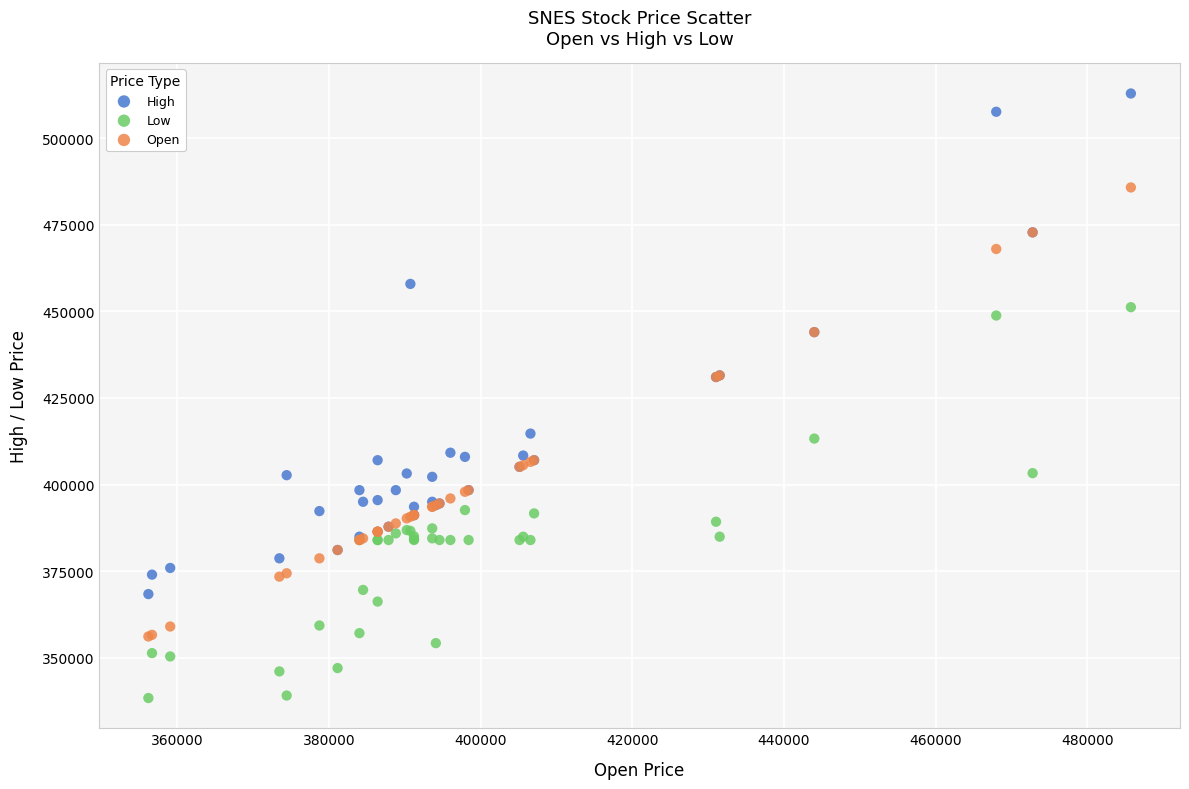

Which series contains the highest Y value?

High